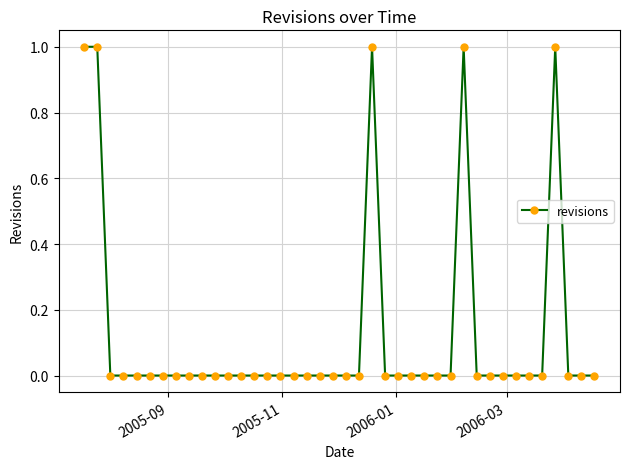

What is the sum of all values?

5